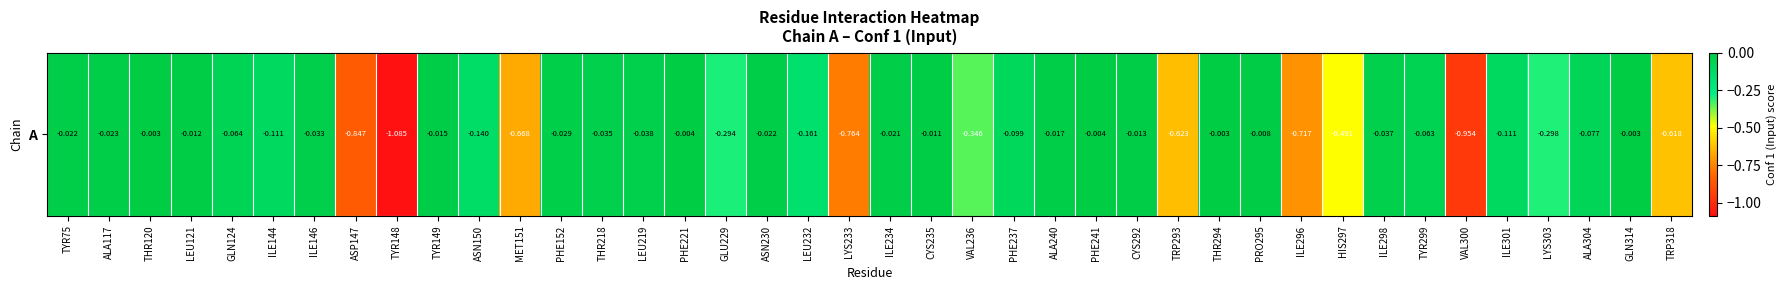

What is the sum of all values?

-8.9